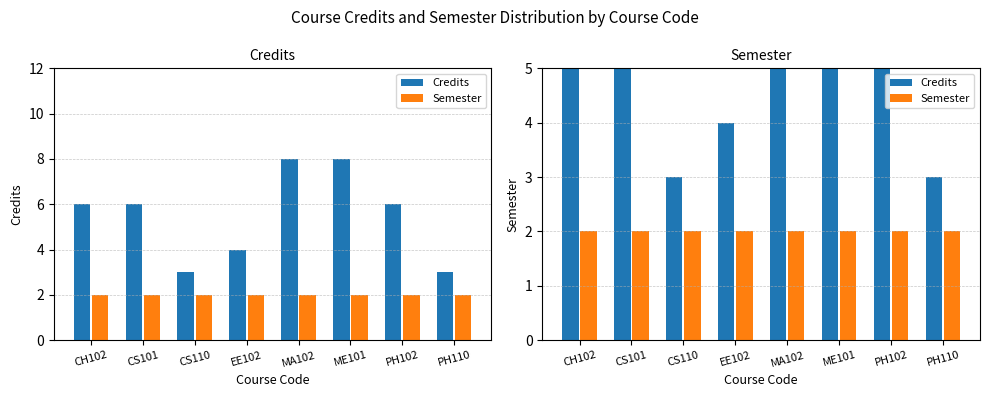

List the labels in order of Semester value, largest first.

CH102, CS101, CS110, EE102, MA102, ME101, PH102, PH110